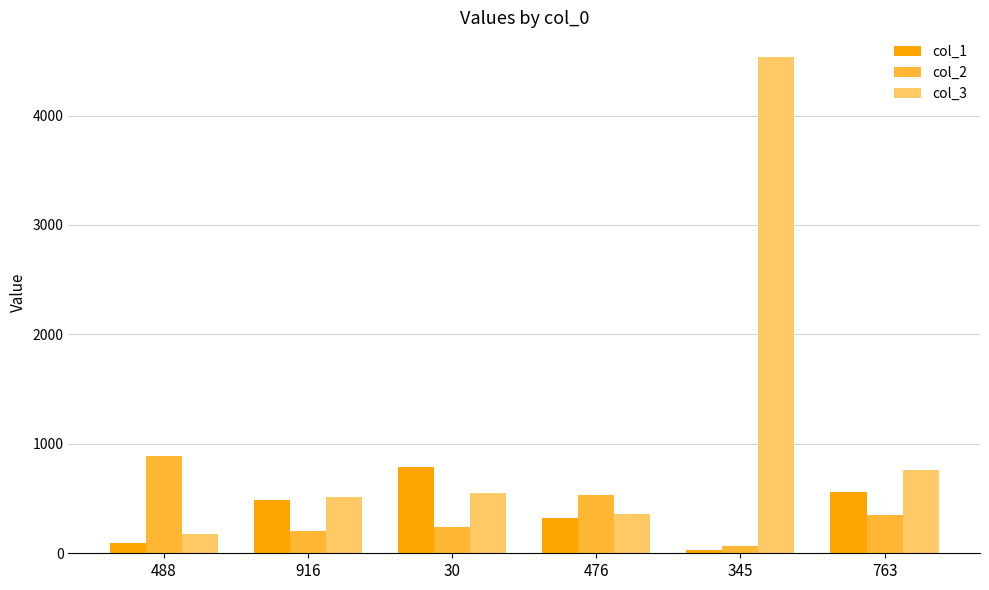

What is the value of the col_2 bar at the 6th from the left?

353